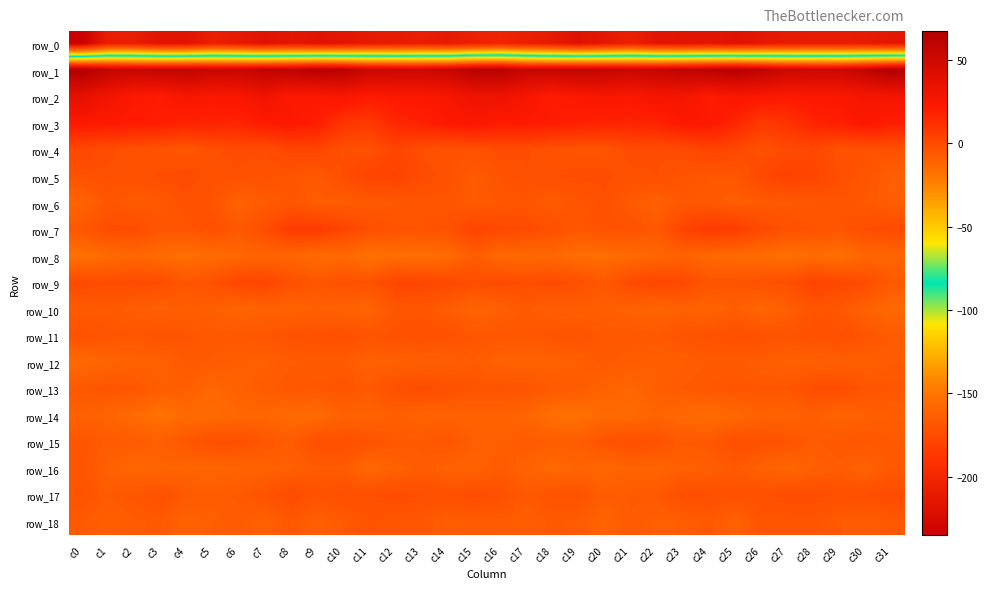

Reading left to right, what are all the values shown in this chart?

row_0: -235.2	-208.8	-208.5	-217.0	-217.2	-207.1	-210.9	-218.2	-214.3	-217.3	-216.0	-211.1	-210.7	-208.4	-211.3	-205.8	-202.5	-207.2	-211.2	-219.0	-213.2	-206.4	-215.0	-216.7	-214.7	-218.2	-213.4	-210.6	-209.6	-209.4	-210.3	-214.1
row_1: 67.1	57.8	54.4	56.2	57.6	53.8	54.1	59.0	59.4	64.5	62.0	53.5	52.3	51.9	54.8	62.5	63.0	55.5	54.5	57.8	55.9	53.3	56.1	59.3	60.9	65.0	58.7	52.6	52.4	52.0	58.0	67.4
row_2: 37.3	29.1	23.3	21.2	27.0	24.3	25.4	30.5	23.1	23.2	26.0	21.7	23.9	23.9	25.8	31.9	32.0	26.5	21.3	23.8	26.2	23.9	28.1	28.2	21.7	25.4	24.3	22.3	23.9	24.4	27.3	28.1
row_3: 22.4	22.3	21.2	19.9	17.4	17.2	17.4	21.2	23.2	20.1	9.9	7.7	15.4	18.6	22.7	23.9	21.6	22.2	20.8	18.8	17.3	17.4	18.0	22.7	22.9	16.5	7.7	10.6	16.9	19.8	24.0	19.7
row_4: 1.5	-1.1	-2.8	-4.0	-5.5	-2.0	-0.8	-1.6	2.4	2.5	-1.9	-2.6	2.3	-1.8	-3.6	-2.8	-1.0	-1.3	-3.3	-4.7	-4.7	-0.6	-1.5	-0.3	3.2	1.1	-3.1	-0.1	1.3	-3.2	-3.4	-2.8
row_5: -2.8	-2.3	-2.5	-1.5	-0.5	-2.6	-2.5	-3.2	-5.2	-6.3	-1.6	3.1	3.8	-0.8	-2.6	-7.5	-3.9	-2.0	-1.9	-1.3	-1.1	-3.0	-1.7	-4.5	-5.9	-5.2	0.8	4.3	2.2	-1.6	-4.7	-9.1
row_6: -11.7	-5.2	-7.1	-6.4	-2.5	-4.3	-10.3	-7.5	-5.2	-7.9	-7.5	-6.8	-5.9	-5.0	-4.9	-7.1	-5.5	-5.1	-7.5	-4.6	-2.4	-6.8	-10.0	-5.9	-6.2	-8.3	-6.9	-6.4	-5.4	-4.6	-6.2	-8.4
row_7: -5.6	-1.0	-1.0	-4.8	-4.8	-1.9	-6.5	-1.4	6.6	6.9	2.6	-1.9	-3.8	-4.1	-3.1	2.8	0.5	-0.2	-2.3	-5.6	-3.0	-3.4	-6.4	3.0	7.1	6.0	0.5	-2.4	-4.0	-4.4	-1.5	-0.3
row_8: -17.0	-14.4	-12.2	-14.7	-16.0	-14.9	-12.8	-11.2	-11.9	-14.8	-13.8	-17.3	-15.4	-16.3	-14.7	-7.8	-12.7	-13.2	-12.8	-15.6	-15.9	-14.1	-12.1	-10.8	-13.3	-14.4	-14.7	-17.0	-14.8	-17.0	-12.1	-11.8
row_9: 0.2	-1.3	-0.6	-1.0	-5.0	-2.6	1.6	1.9	-2.4	-5.2	-2.8	-3.6	2.3	2.0	0.8	-1.5	-0.4	-1.8	-0.2	-2.2	-6.0	-0.2	1.9	0.6	-4.4	-4.0	-3.3	-1.7	3.3	1.4	-1.0	-6.6
row_10: -7.1	-6.4	-7.8	-9.6	-8.4	-9.4	-12.2	-10.0	-10.9	-9.2	-10.6	-11.5	-5.3	-5.2	-7.9	-11.6	-9.2	-6.8	-8.9	-8.9	-8.8	-10.2	-12.2	-10.0	-11.1	-8.7	-12.2	-9.2	-4.3	-6.0	-10.1	-13.3
row_11: -3.0	-4.8	-5.4	-3.7	-5.1	-6.2	-6.0	-5.1	-3.5	-2.6	-1.7	-4.6	-3.1	-1.8	-2.8	-5.1	-5.2	-5.4	-4.5	-3.7	-6.0	-5.9	-6.2	-4.1	-3.4	-2.0	-2.7	-4.3	-2.6	-1.7	-4.8	-7.3
row_12: -13.8	-11.7	-10.4	-10.0	-6.6	-7.4	-8.4	-9.5	-7.3	-6.9	-7.1	-10.3	-9.5	-9.2	-9.2	-7.1	-10.5	-10.8	-10.3	-8.7	-6.5	-8.0	-8.9	-8.6	-6.9	-6.9	-8.2	-9.9	-9.5	-9.0	-9.5	-7.1
row_13: -6.2	-4.5	-5.5	-8.3	-9.0	-12.7	-10.0	-7.7	-5.8	-5.5	-4.5	-6.7	-2.6	-0.8	-2.6	-4.2	-3.9	-4.4	-6.9	-7.7	-10.9	-12.5	-8.6	-6.8	-5.7	-4.7	-5.6	-5.4	-1.4	-1.0	-4.4	-5.5
row_14: -10.1	-11.5	-14.6	-17.6	-14.5	-14.6	-12.4	-12.4	-14.6	-14.5	-10.4	-11.4	-9.0	-10.7	-10.3	-10.6	-10.2	-12.3	-16.4	-16.8	-13.8	-14.5	-11.5	-13.6	-15.0	-13.0	-10.4	-10.9	-8.7	-11.7	-9.5	-8.6
row_15: -5.0	-7.5	-7.4	-9.0	-5.7	-2.1	-2.3	-5.4	-7.5	-2.4	-2.1	-3.5	-6.3	-6.8	-4.7	-8.9	-9.1	-7.1	-8.4	-8.4	-3.9	-1.8	-3.2	-6.9	-6.1	-1.5	-2.8	-3.8	-7.5	-5.8	-5.2	-6.7
row_16: -5.0	-9.6	-13.0	-11.8	-11.9	-12.2	-11.3	-10.5	-9.1	-7.4	-7.5	-13.3	-10.4	-7.5	-10.2	-10.6	-7.2	-10.8	-13.3	-11.2	-12.9	-11.3	-11.6	-9.6	-8.7	-6.6	-10.2	-12.6	-9.2	-7.6	-11.0	-5.8
row_17: -3.9	-7.2	-4.8	-2.7	-6.5	-7.9	-6.7	-3.6	-0.6	-3.4	-1.6	-2.0	-0.6	-1.8	-2.3	-1.0	-2.2	-6.5	-3.7	-3.4	-8.3	-6.8	-6.5	-1.4	-1.7	-2.8	-1.9	-1.2	-1.1	-2.0	-1.8	-0.2
row_18: -7.0	-9.0	-7.5	-6.6	-10.8	-8.8	-7.7	-10.3	-5.8	-9.6	-7.1	-3.9	-5.3	-5.6	-8.9	-7.3	-7.6	-8.5	-6.7	-7.7	-11.4	-7.2	-9.2	-8.7	-6.2	-10.2	-4.8	-4.5	-5.0	-6.9	-8.3	-6.2